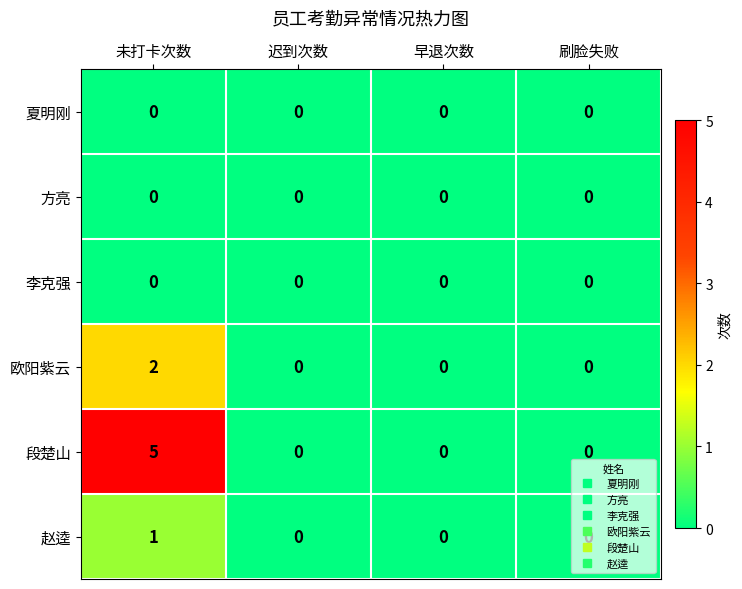

Which series has the widest spread of values?

段楚山